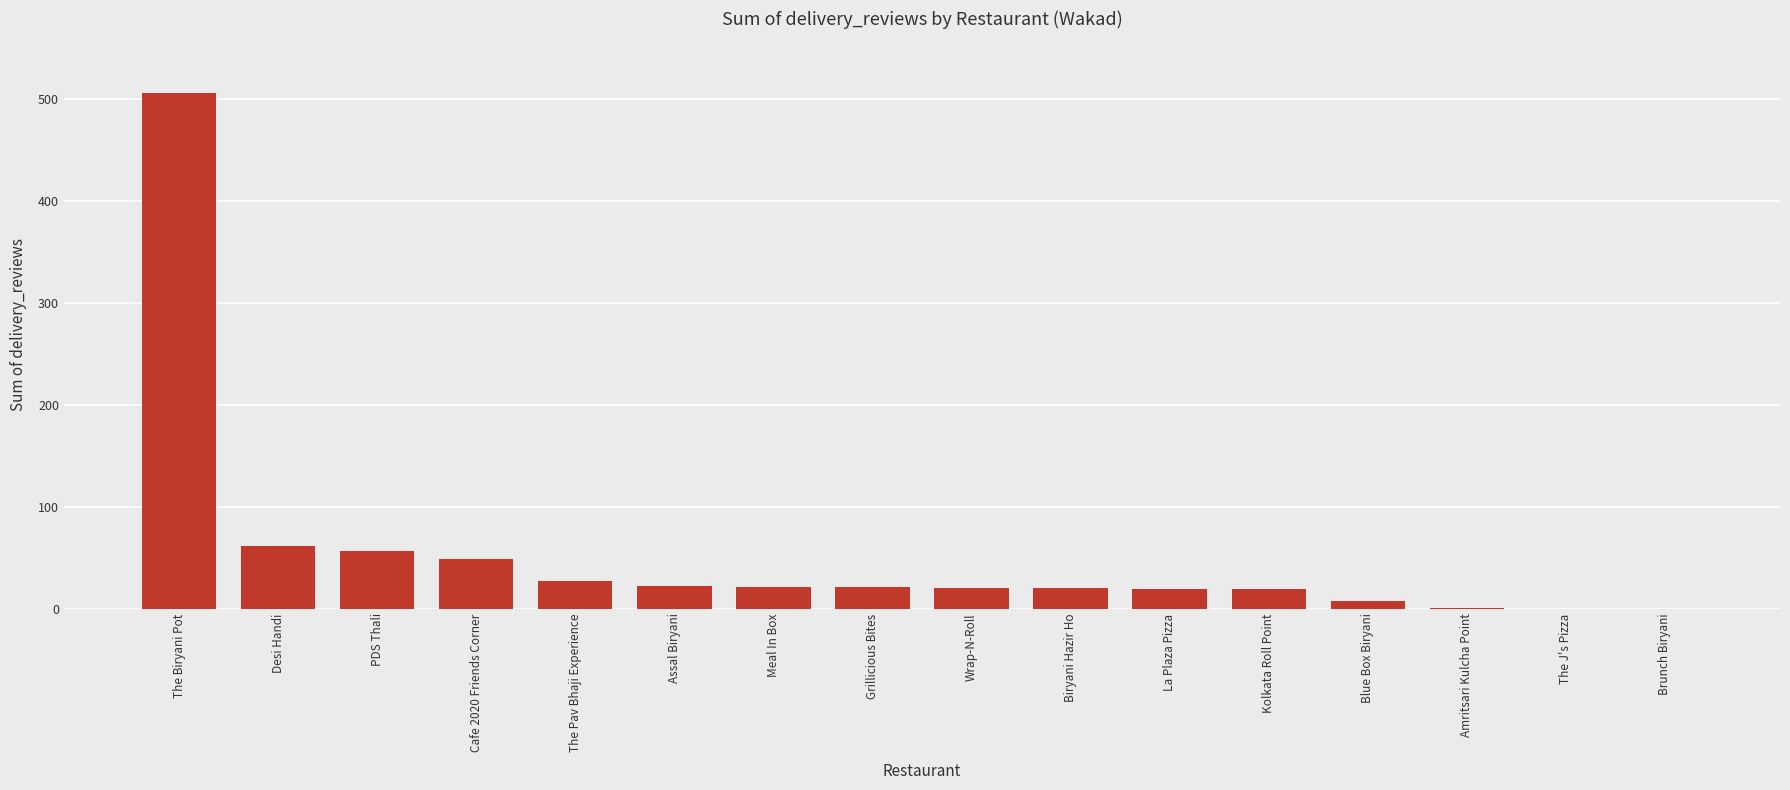

What is the approximate value at Kolkata Roll Point?

19